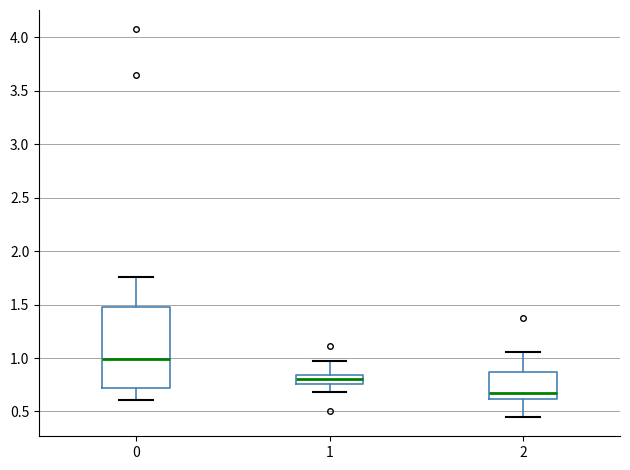

Which box has the lowest median line?

2